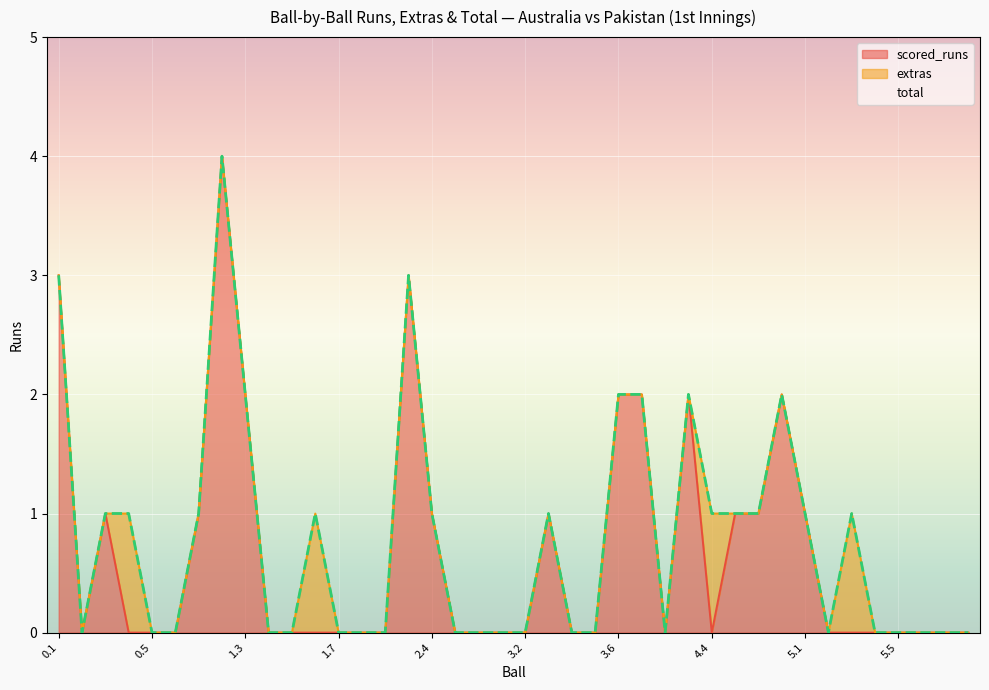

Which series has the largest total across all categories?

total